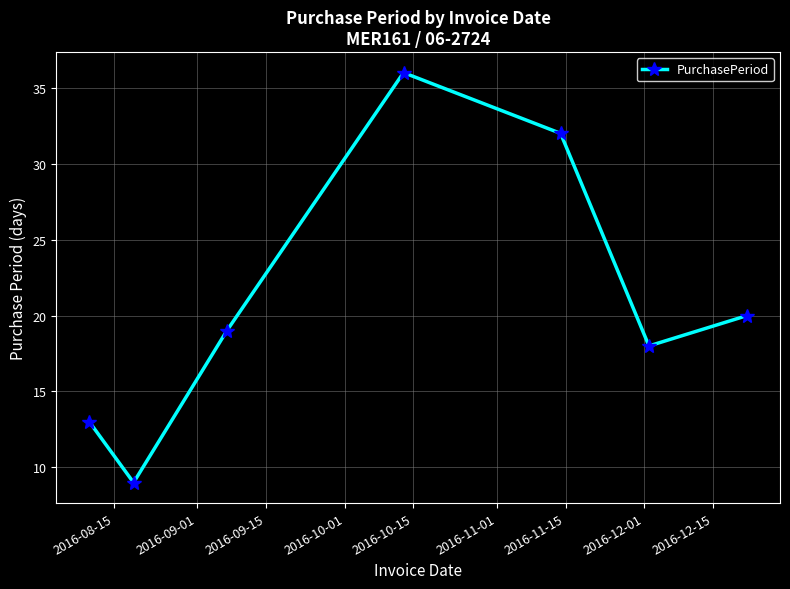

Reading right to left, list all the values displayed in this chart.

20	18	32	36	19	9	13